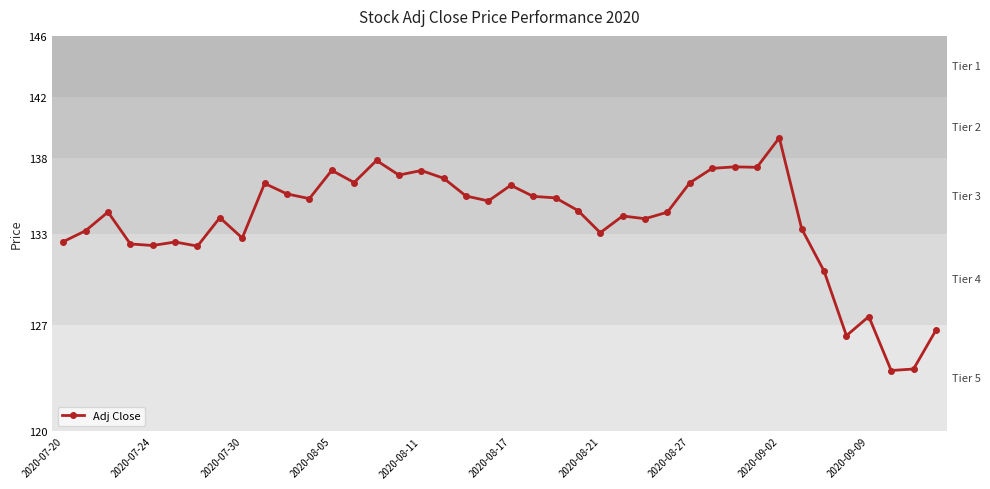

What is the greatest value displayed?

139.3